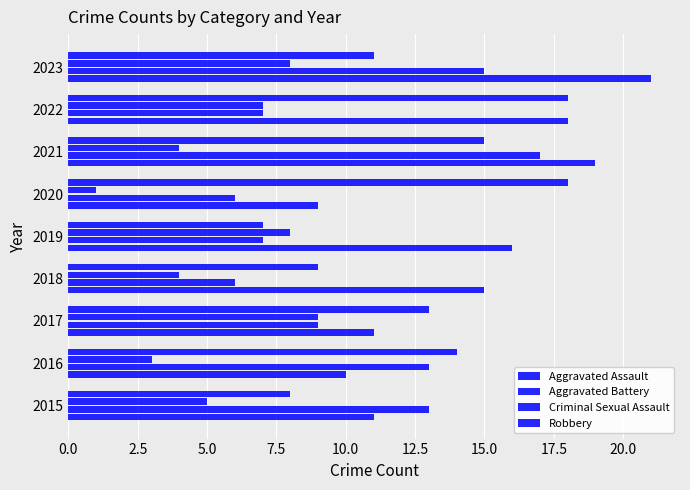

What position from the right is 5.0?

7